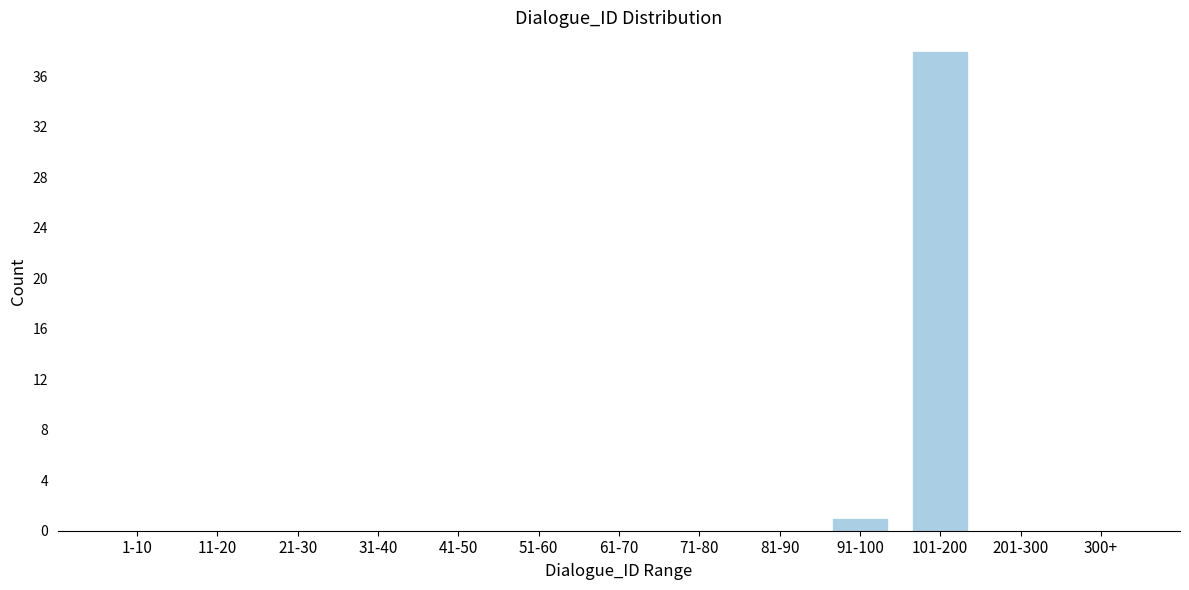

Reading left to right, extract all data points from this chart.

1-10=0	11-20=0	21-30=0	31-40=0	41-50=0	51-60=0	61-70=0	71-80=0	81-90=0	91-100=1	101-200=38	201-300=0	300+=0